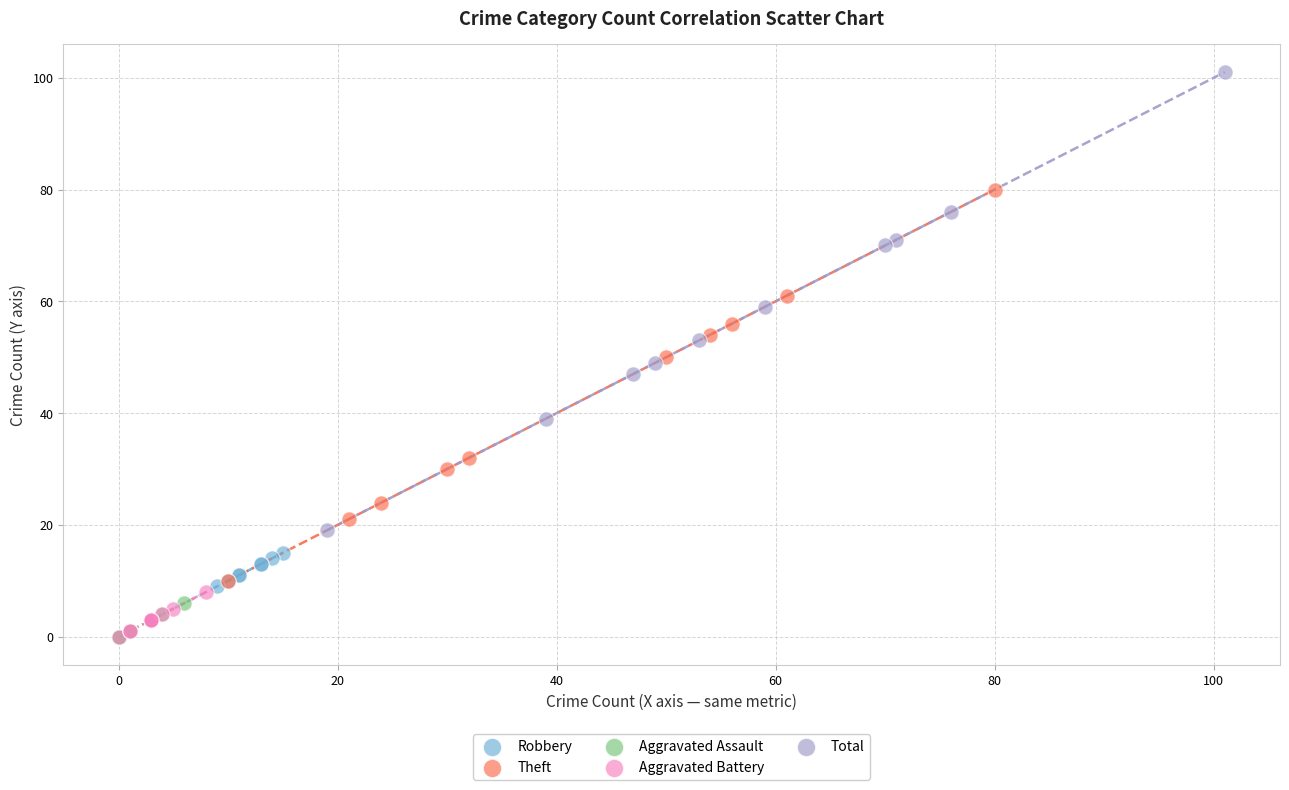

Which series reaches the maximum Y coordinate?

Total